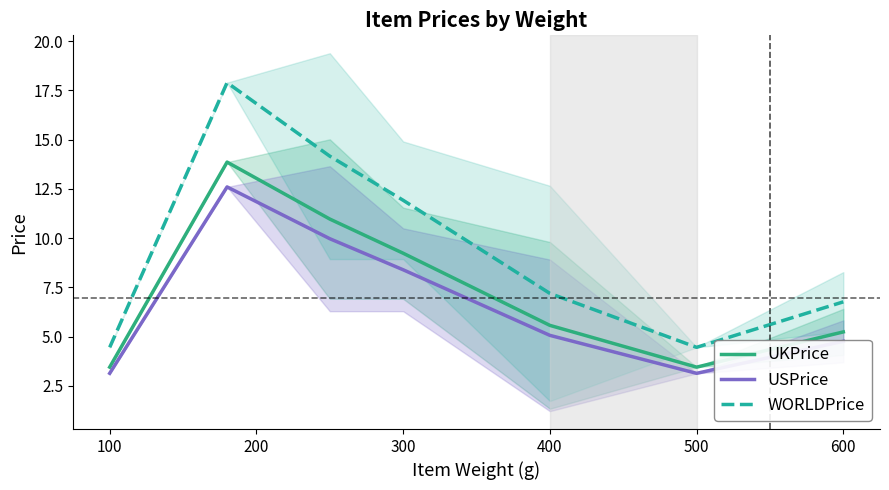

Read the USPrice value at 100.

3.1